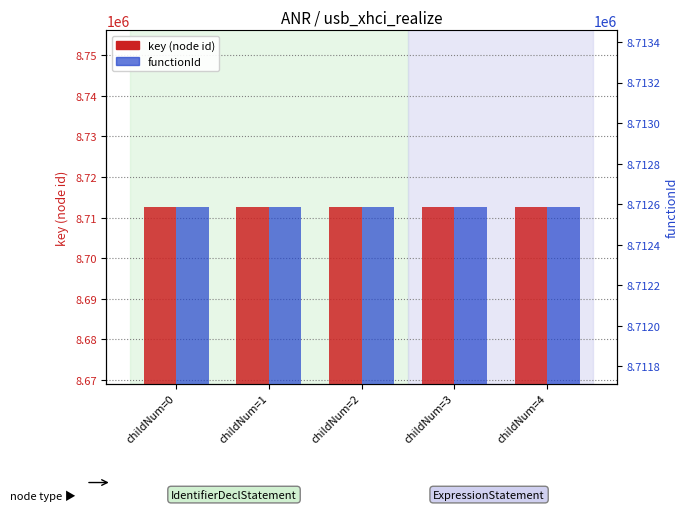

Reading left to right, what are all the values shown in this chart?

key: childNum=0=8712589	childNum=1=8712596	childNum=2=8712603	childNum=3=8712615	childNum=4=8712623
functionId: childNum=0=8712586	childNum=1=8712586	childNum=2=8712586	childNum=3=8712586	childNum=4=8712586